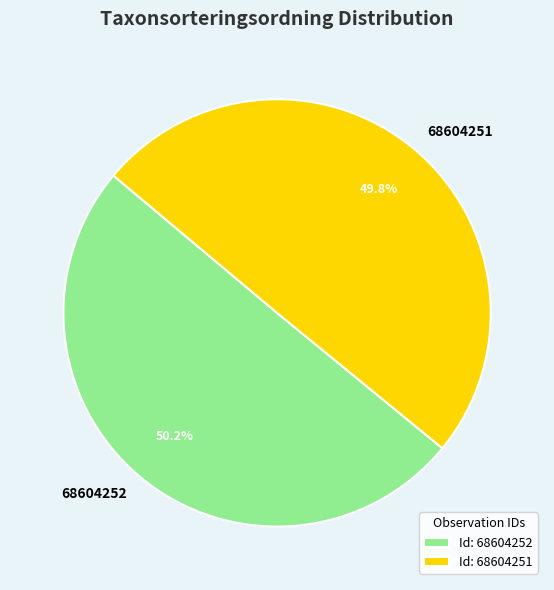

To the nearest percent, what is the average slice percentage?

50%